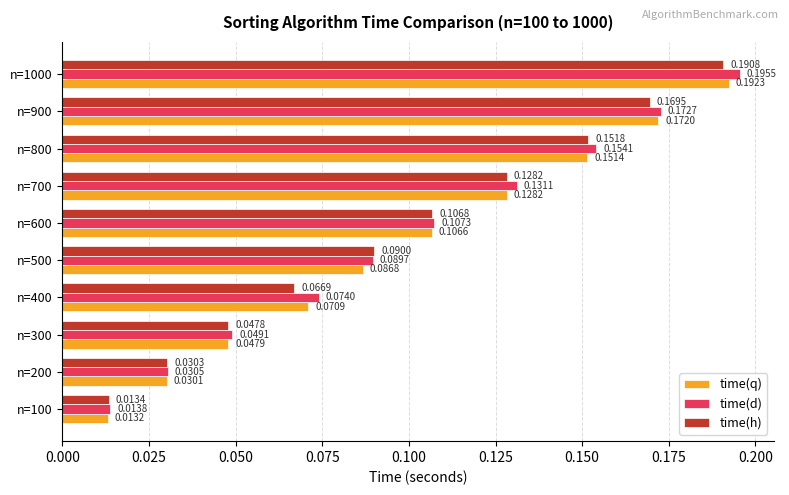

What is the sum of all time(d) values?

1.0